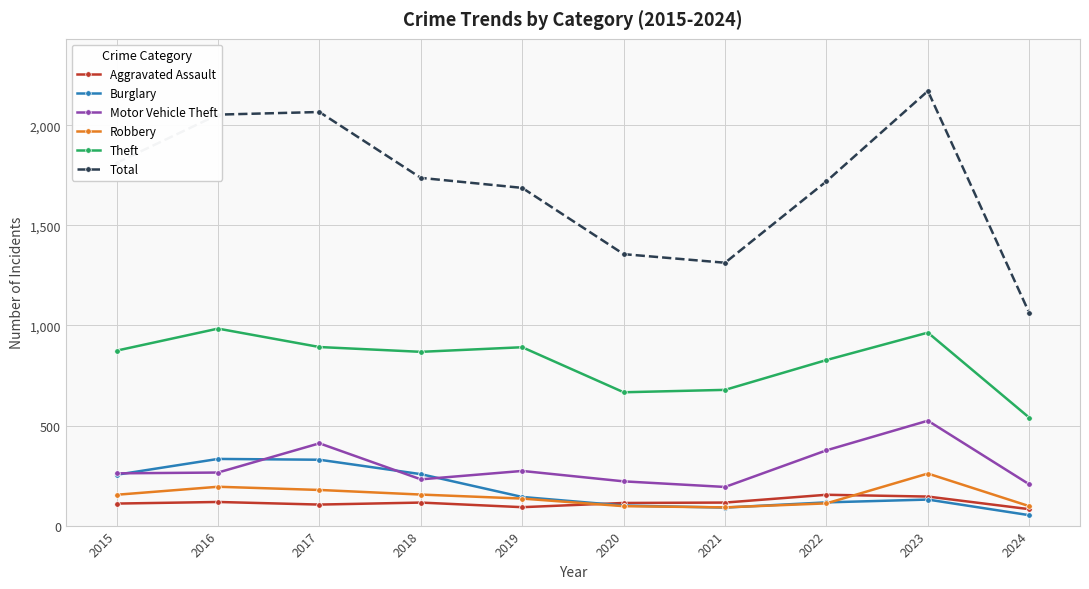

True or false: Robbery and Theft cross at least once.

False